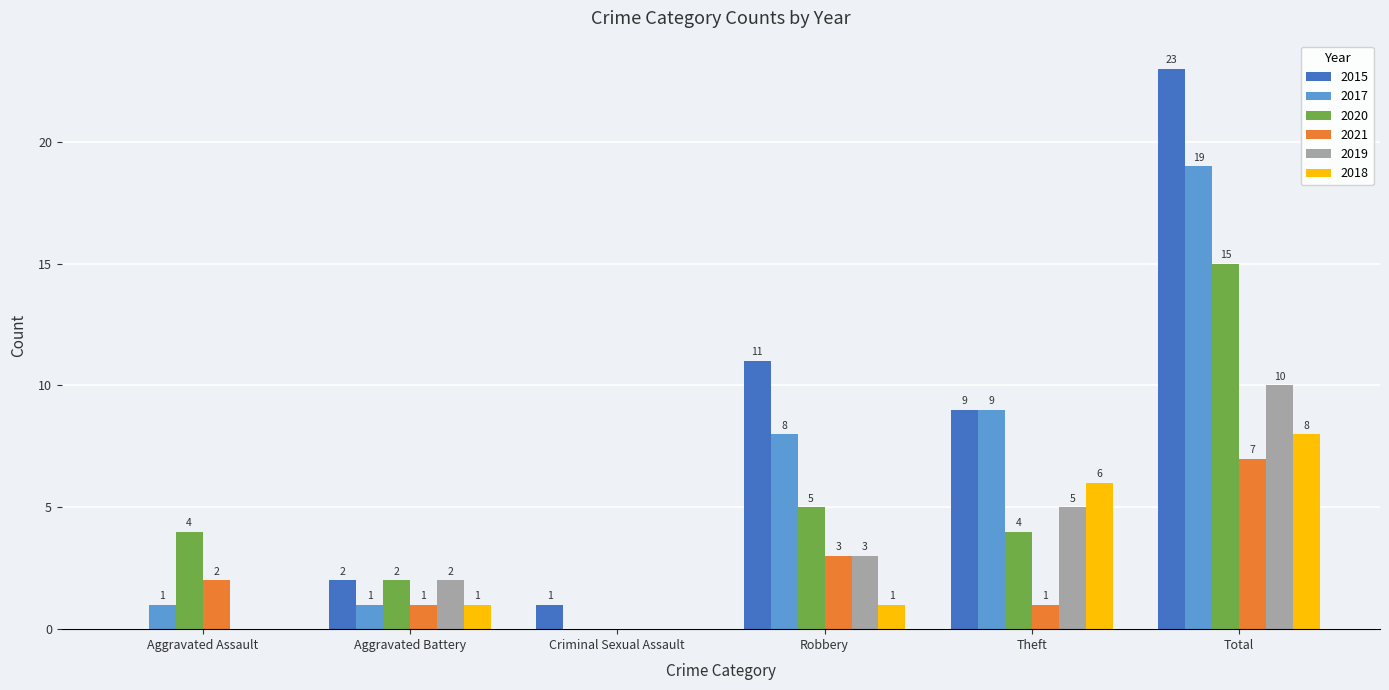

Reading right to left, list all the values displayed in this chart.

2015: 23	9	11	1	2	0
2017: 19	9	8	0	1	1
2020: 15	4	5	0	2	4
2021: 7	1	3	0	1	2
2019: 10	5	3	0	2	0
2018: 8	6	1	0	1	0